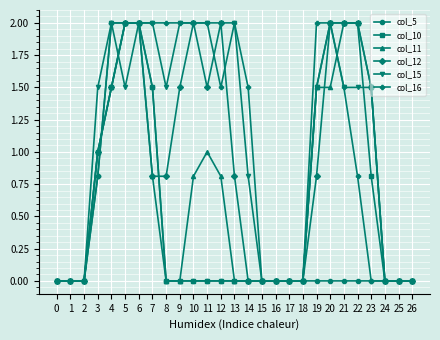

What is the value of the col_12 point at the 21st from the left?

2.0